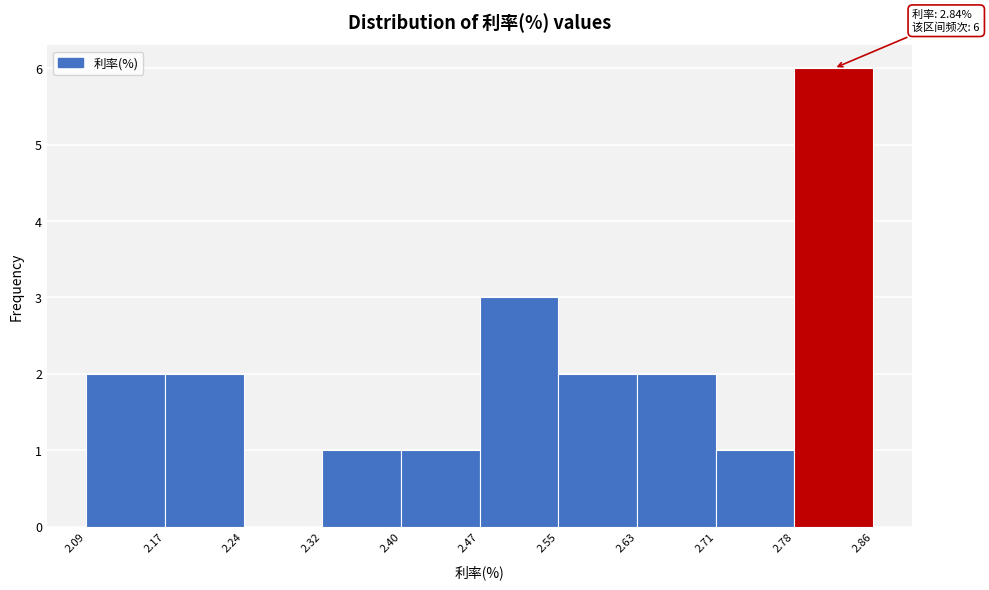

Which range on the x-axis has the tallest bar?

2.78 to 2.86